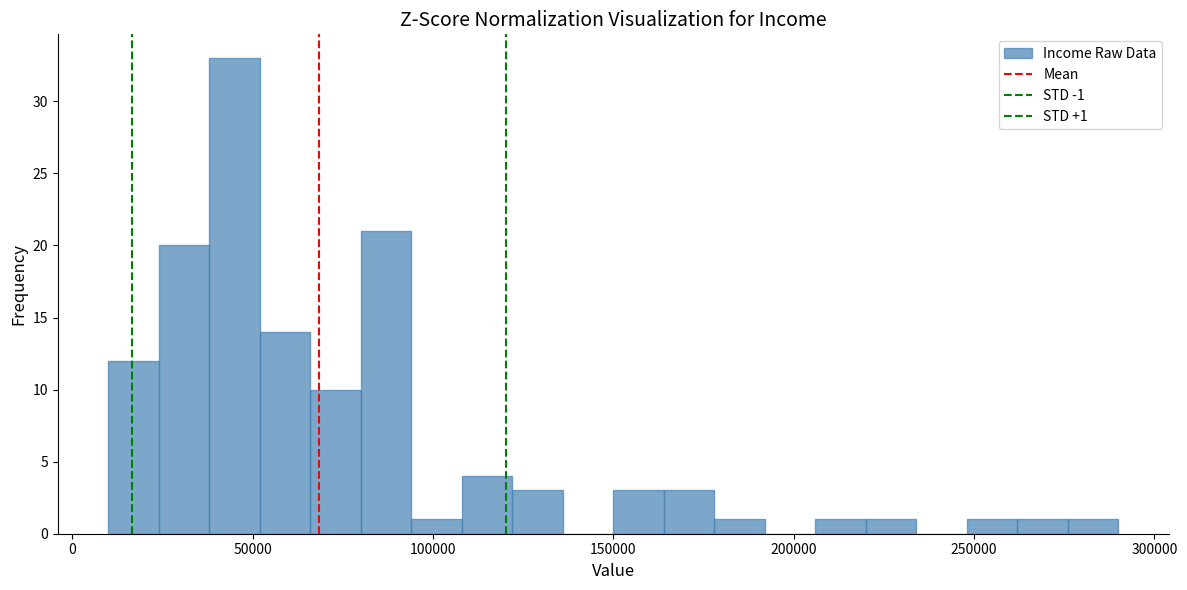

Around what value on the x-axis is the tallest bar? Give the approximate position of its centre, as read against the axis.

45000